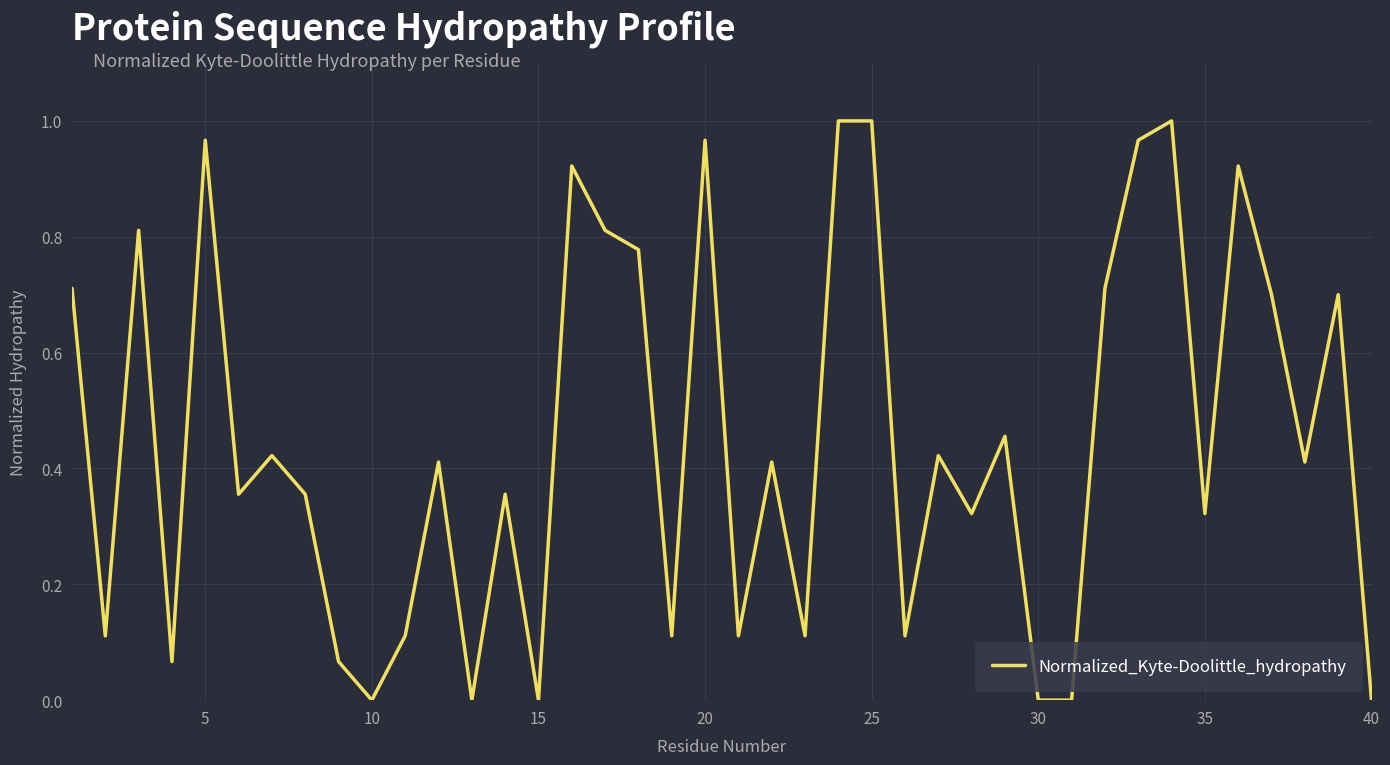

Is this an area chart (filled region under the line)?

No